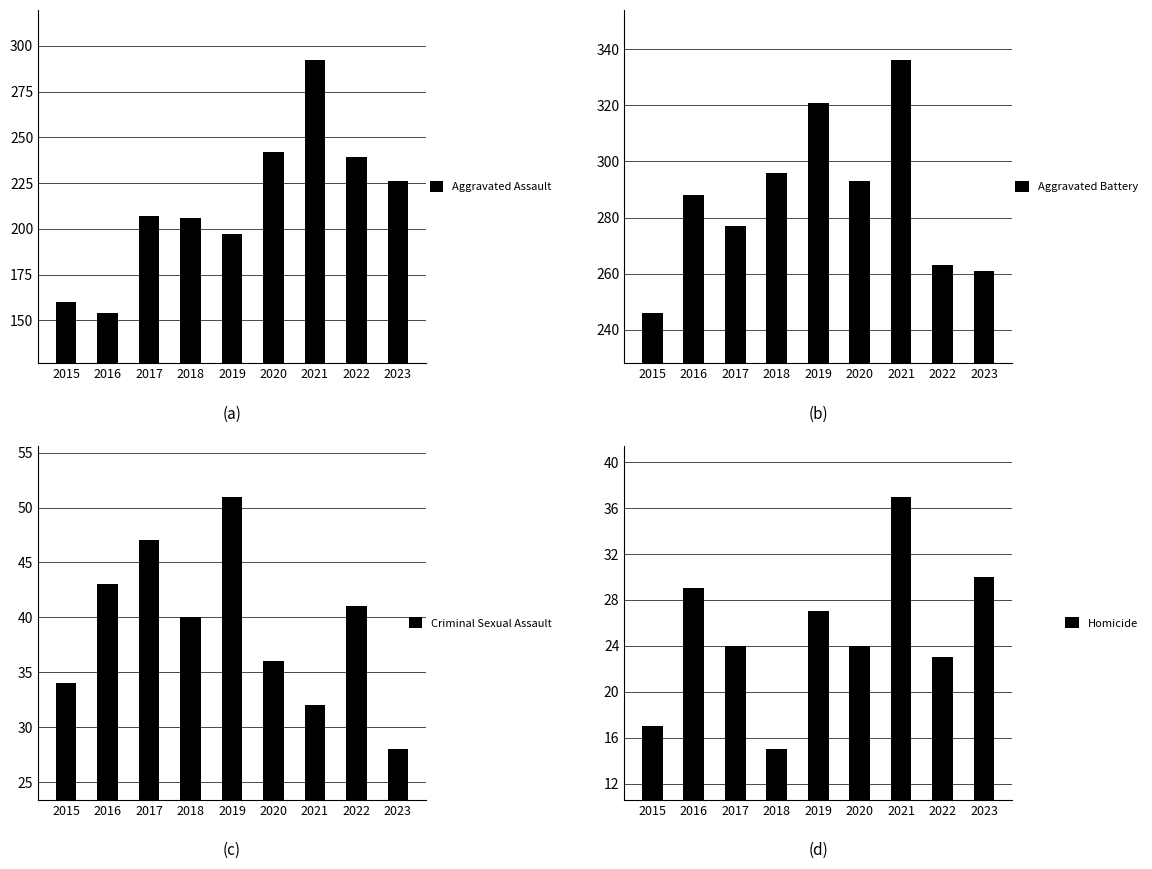

Which has a higher value, 2019 or 2015?

2019